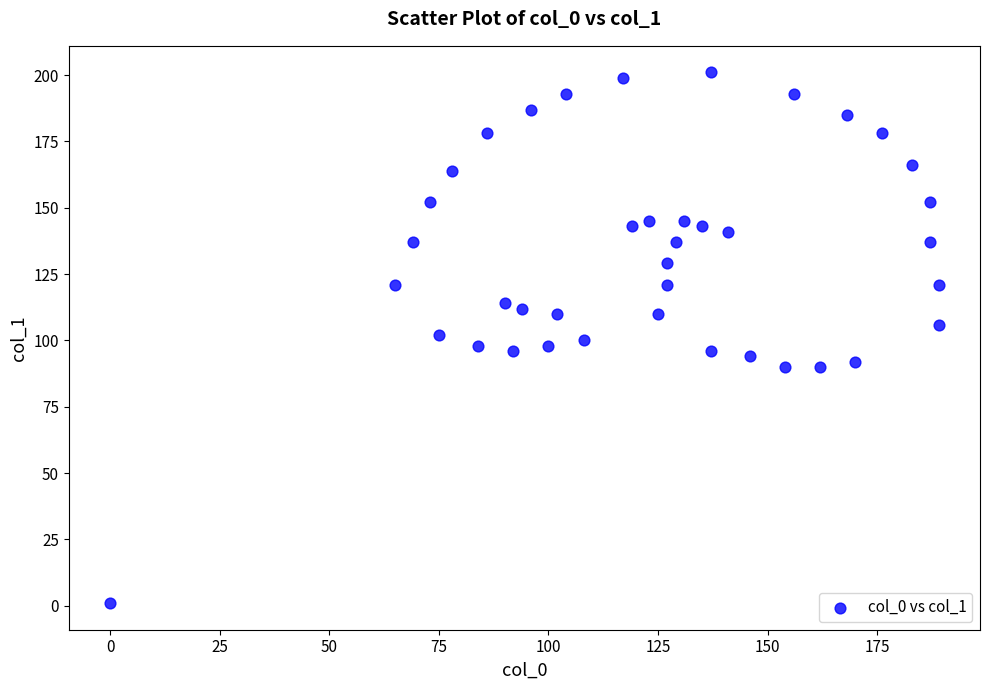

What is the range of X values (max minus min)?

189